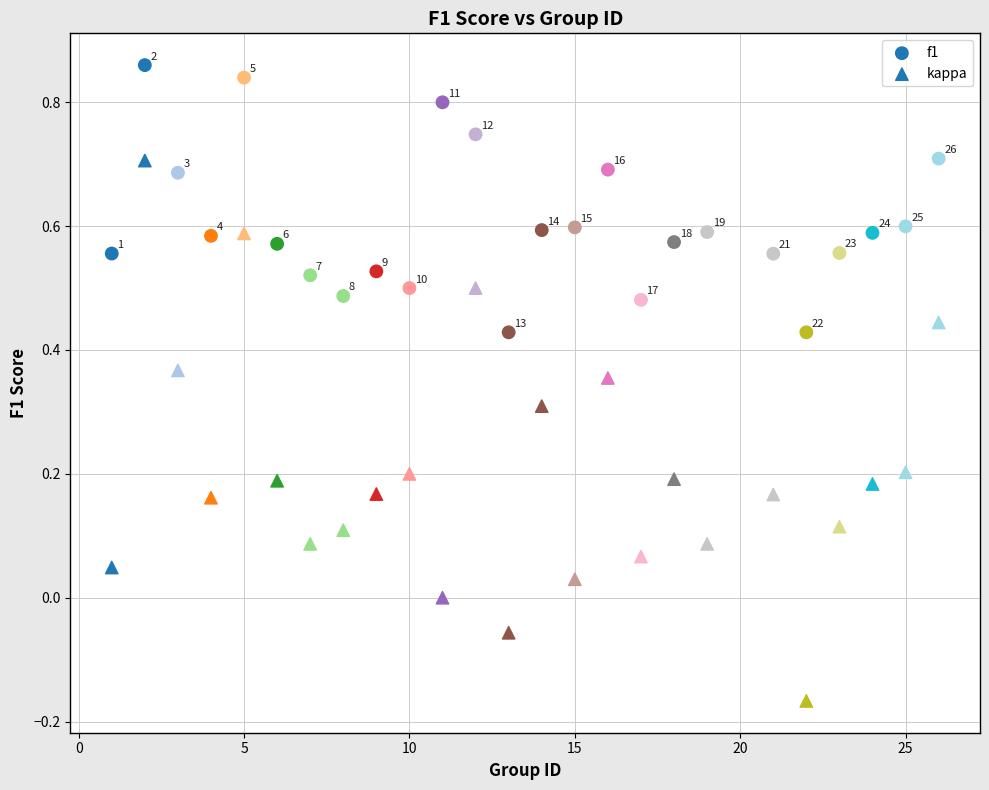

How many data points are displayed?

50